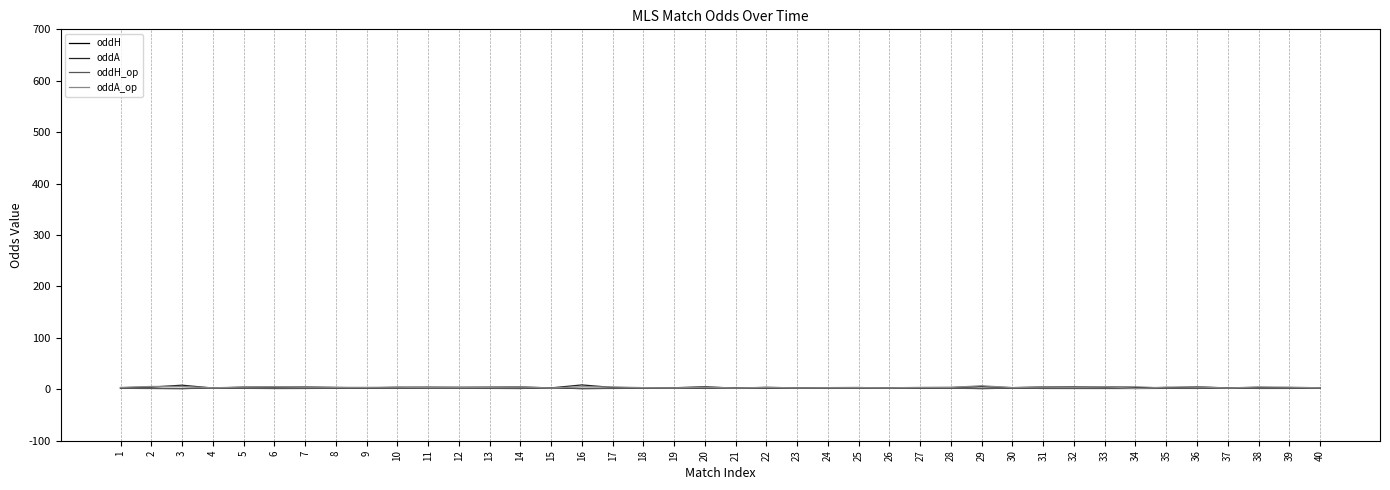

True or false: oddA has a value of 3.8 at 38.

True